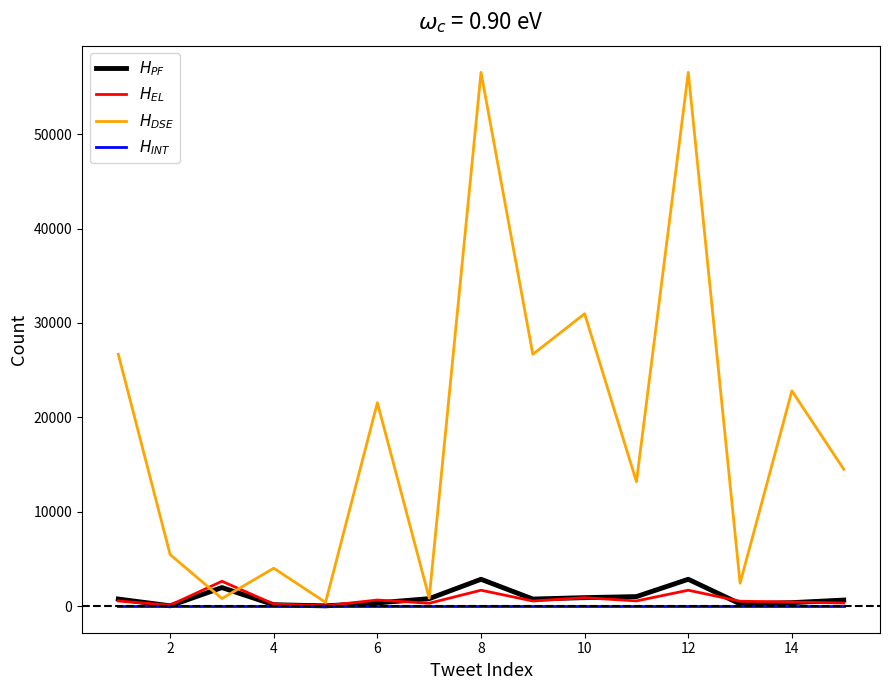

Which series has the widest spread of values?

$H_{DSE}$